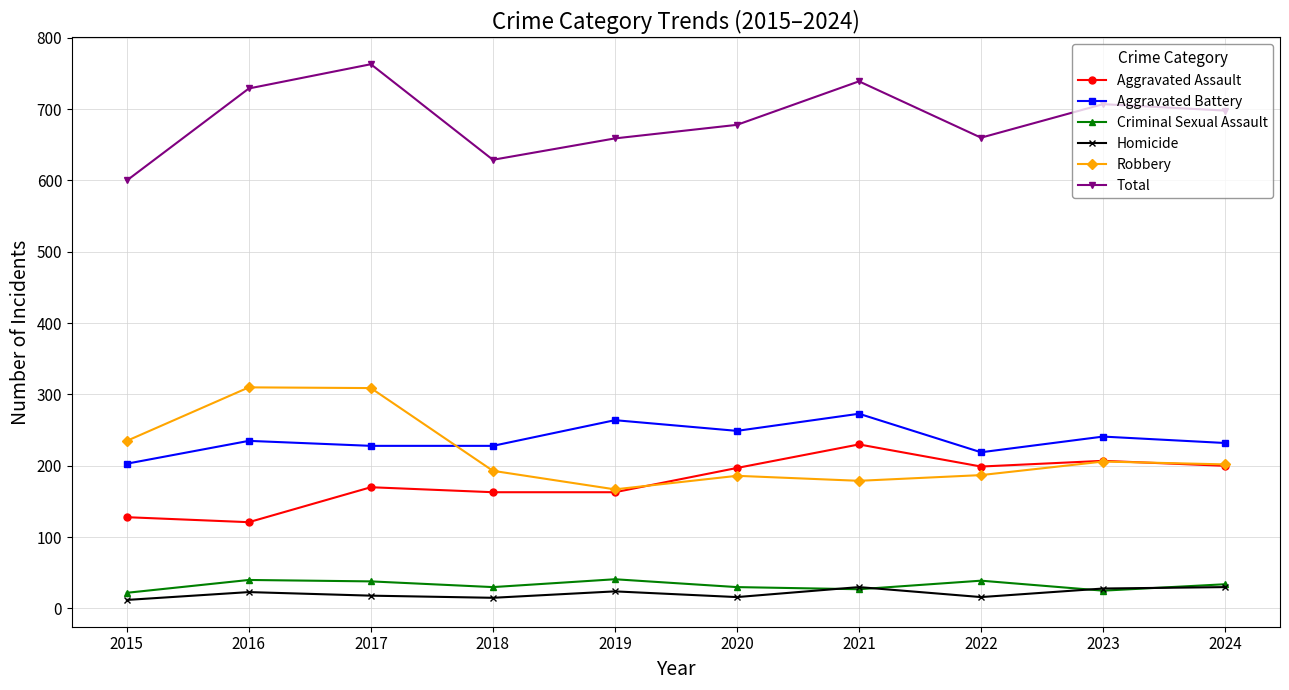

What is the difference between the maximum and minimum values in the Criminal Sexual Assault series?

19